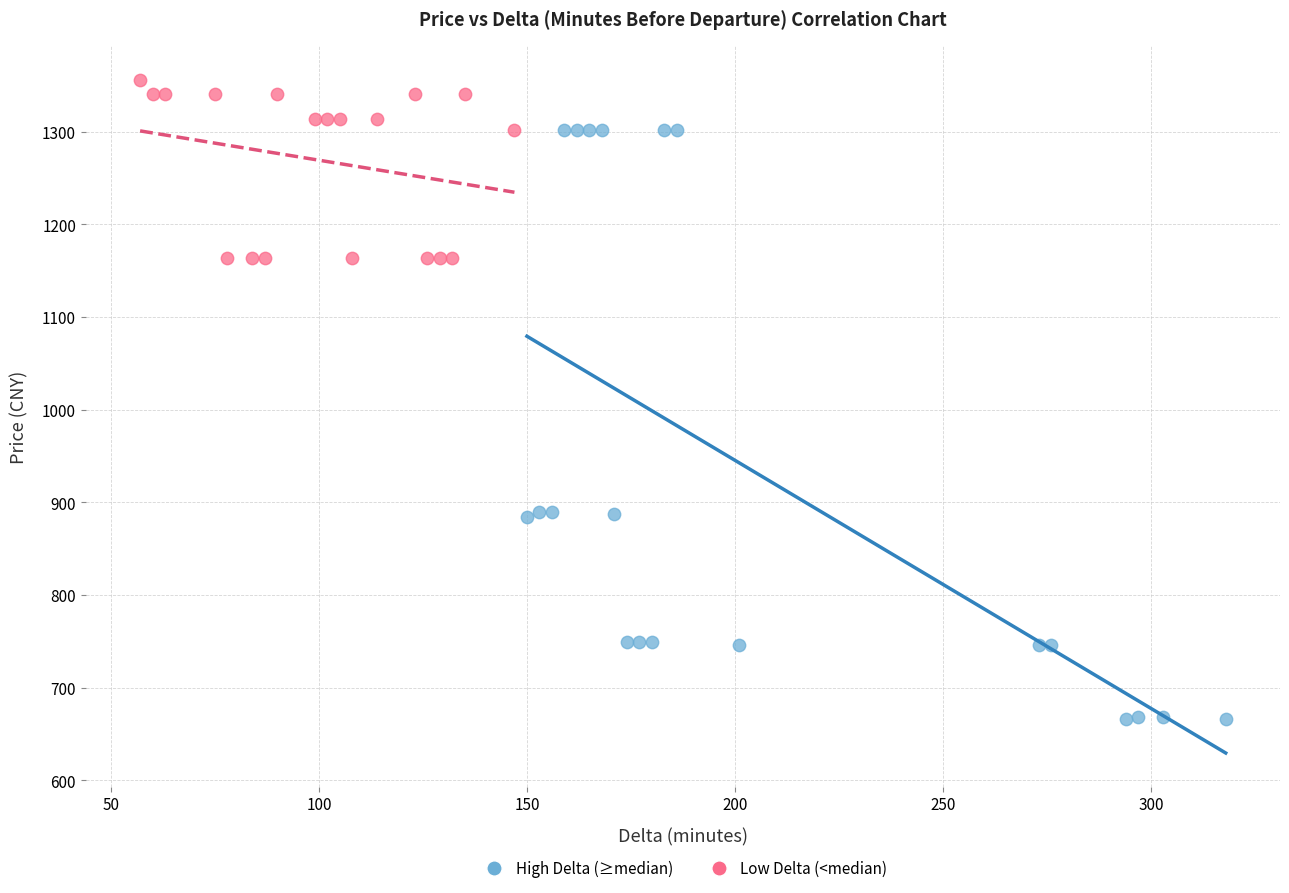

Which series has the widest spread of Y values?

High Delta (≥median)